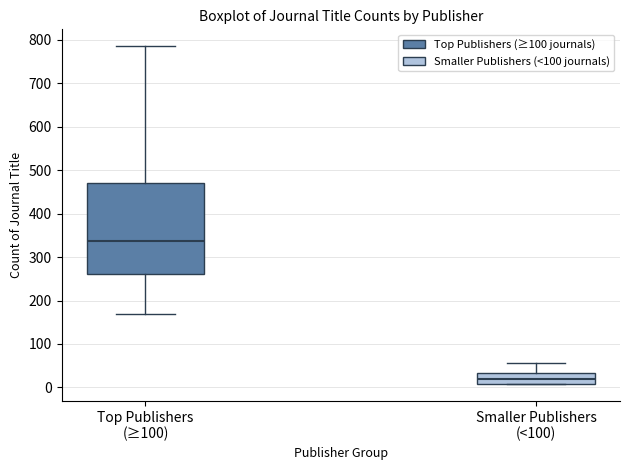

Comparing the boxes themselves (not the whiskers), which one is the tallest?

Top Publishers (≥100)